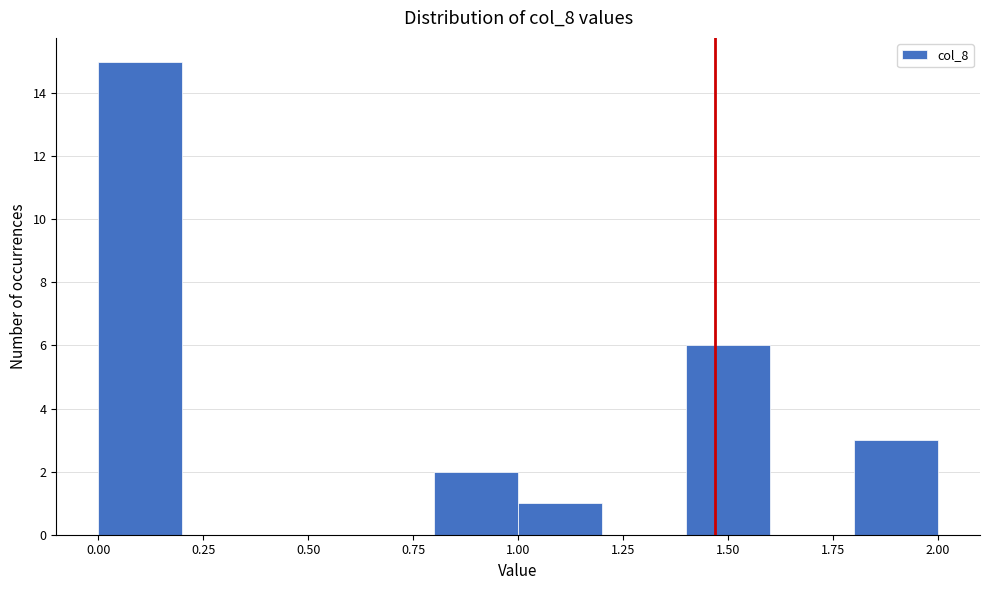

Reading left to right, transcribe this chart: for each bar, give the range it covers on the x-axis and its height. The values are not printed on the chart, so give them approximately, as read against the axis.

0.0 to 0.2: 15
0.2 to 0.4: 0
0.4 to 0.6: 0
0.6 to 0.8: 0
0.8 to 1.0: 2
1.0 to 1.2: 1
1.2 to 1.4: 0
1.4 to 1.6: 6
1.6 to 1.8: 0
1.8 to 2.0: 3